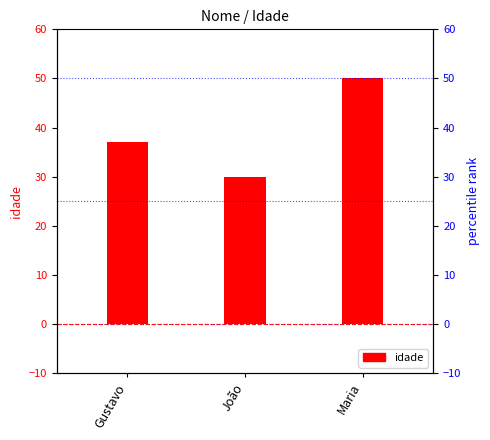

What position from the left is Gustavo?

1